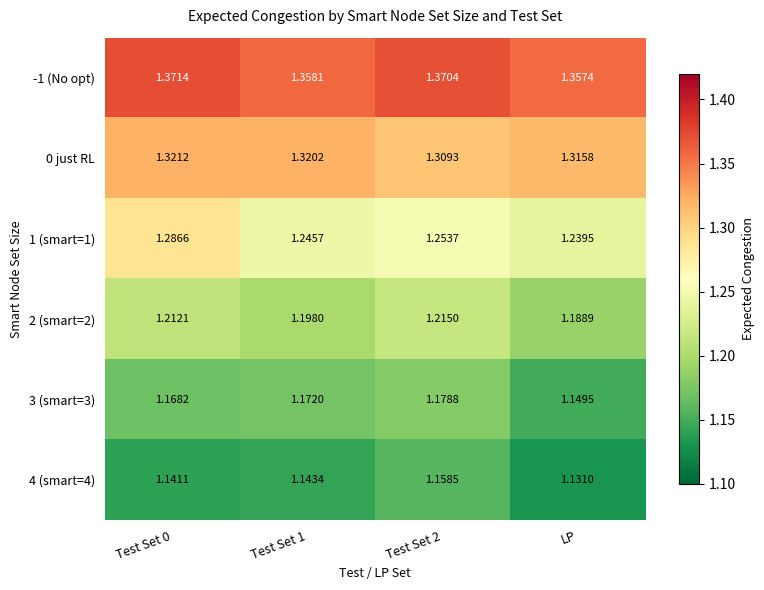

At which label is -1 (No opt) closest to 1?

LP